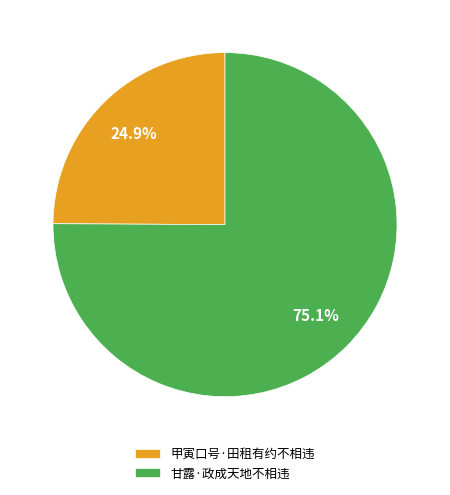

Which category has the biggest portion of the pie?

甘露·政成天地不相违